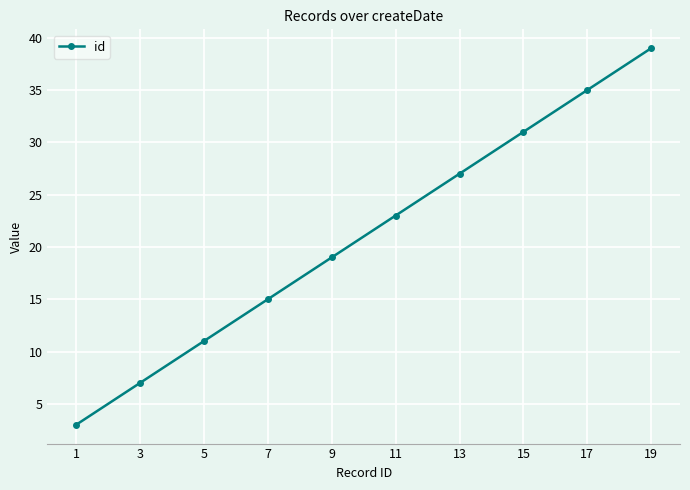

How many distinct data groups are displayed?

1